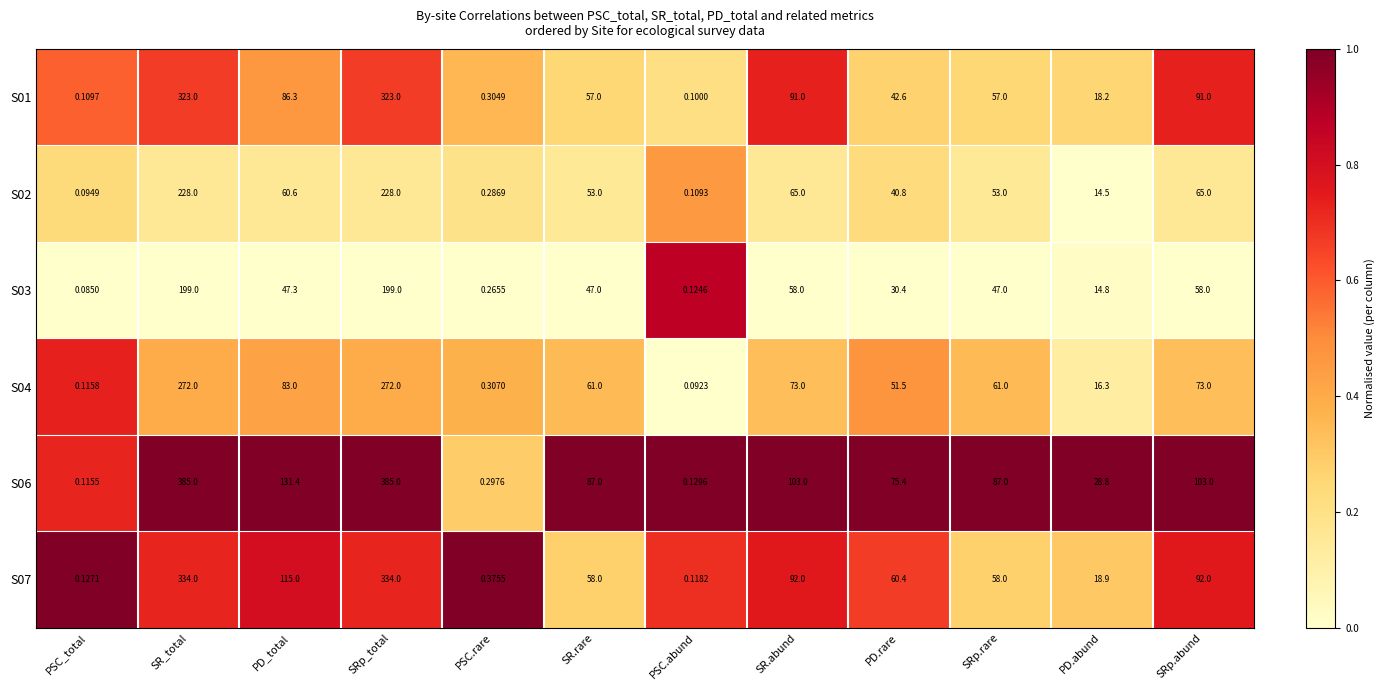

Which category has the lowest value across all series?

PSC_total